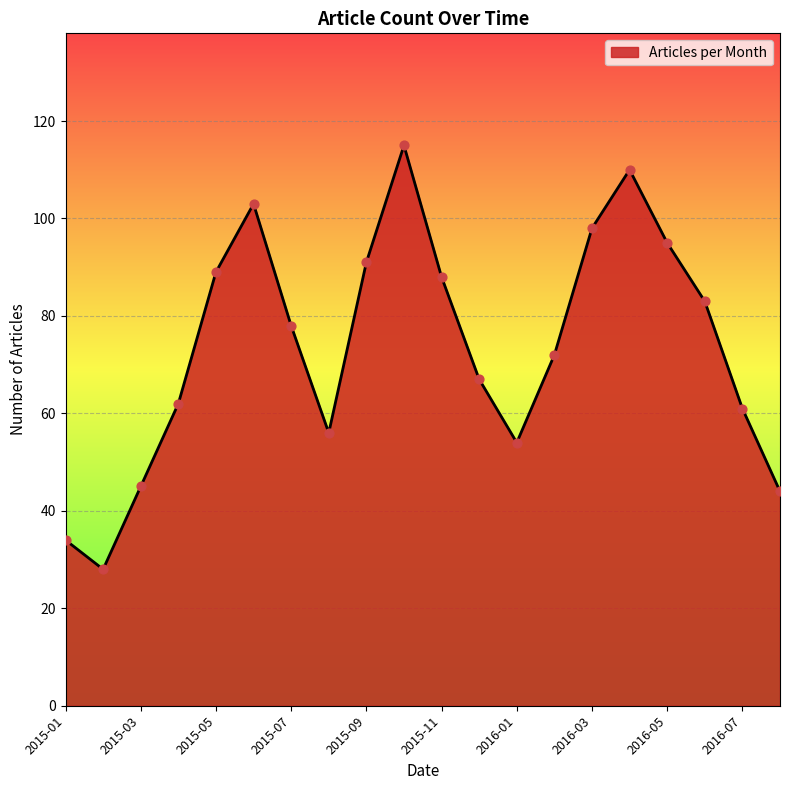

What is the greatest value displayed?

115